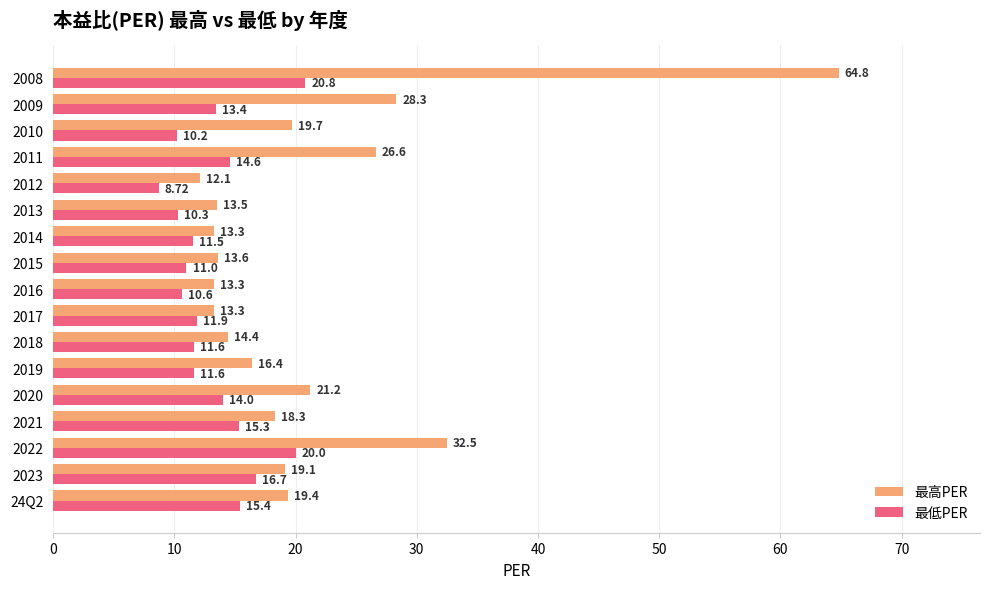

Rank the series by their maximum value, from lowest to highest.

最低PER, 最高PER